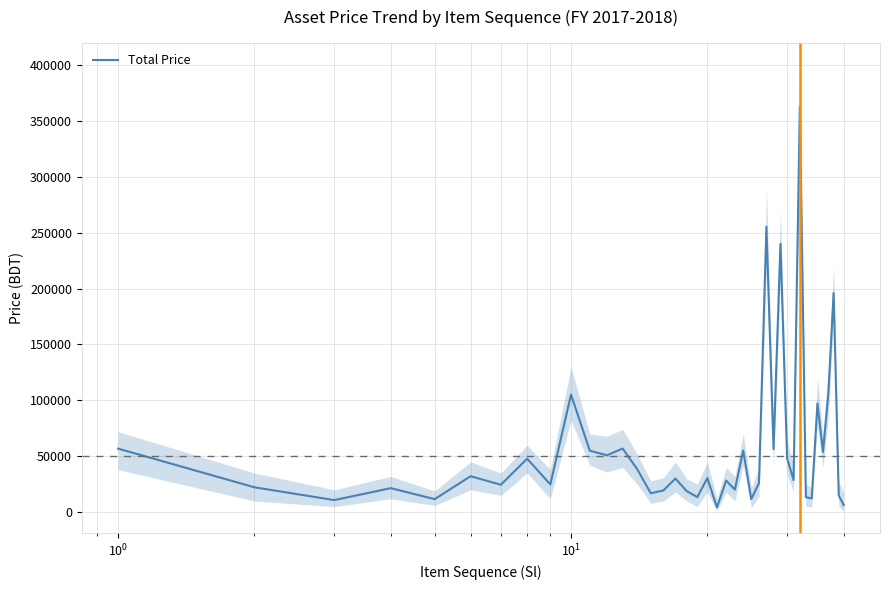

What is the maximum value for Total Price?

362600